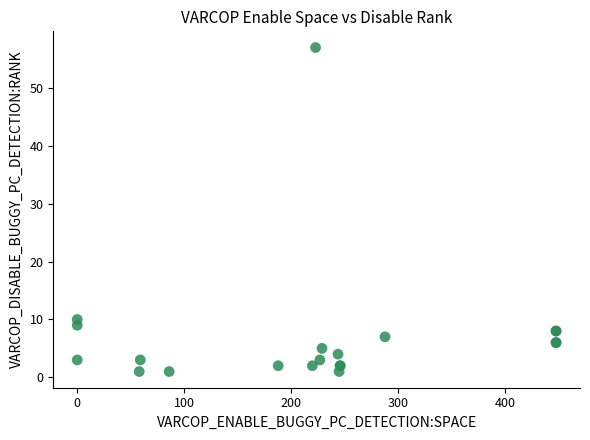

What Y value in the scatter plot is closest to 29?

10